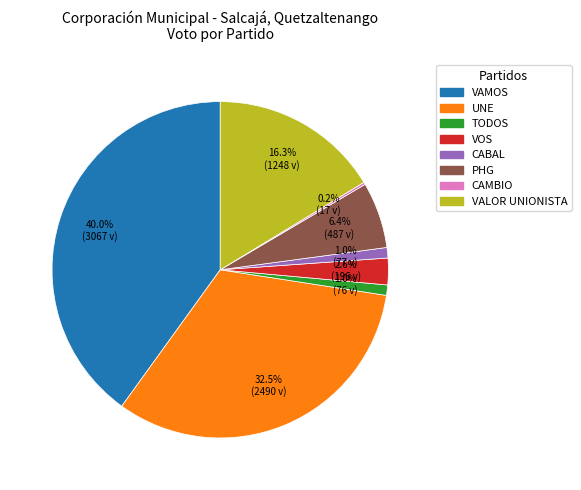

Is it true that VALOR UNIONISTA is 16% of the pie?

True